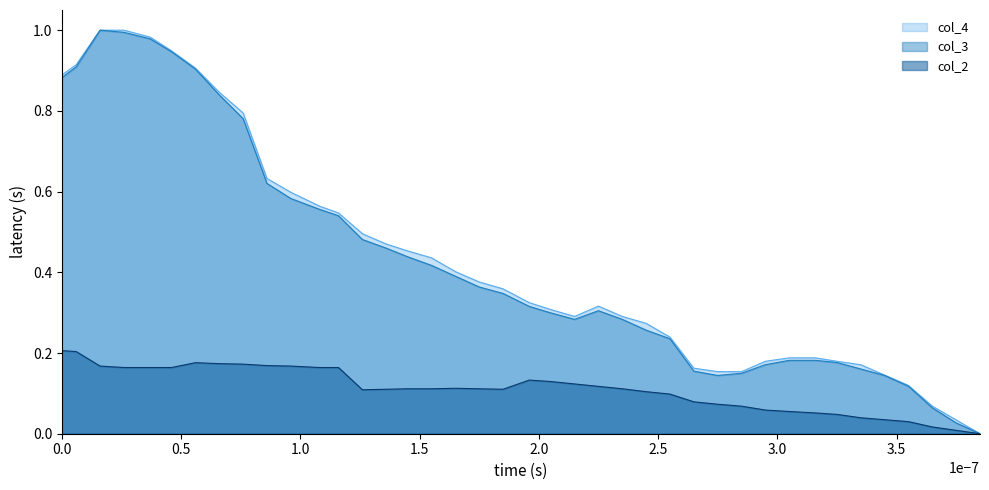

True or false: col_2 and col_3 cross at least once.

False